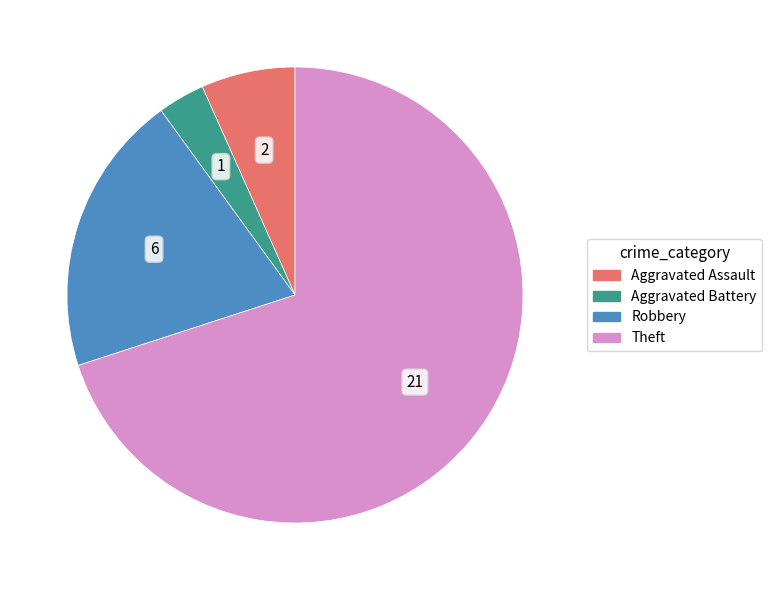

True or false: Robbery accounts for 20% of the total.

True